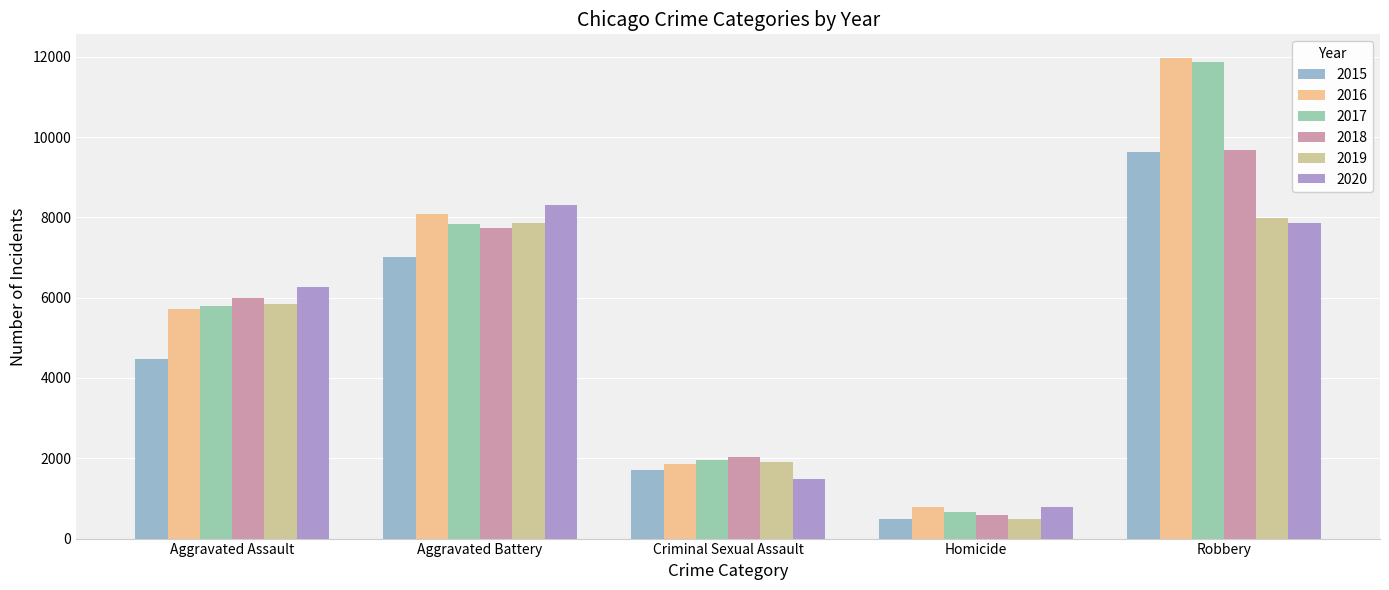

What is the total value across all series at Aggravated Battery?

46862